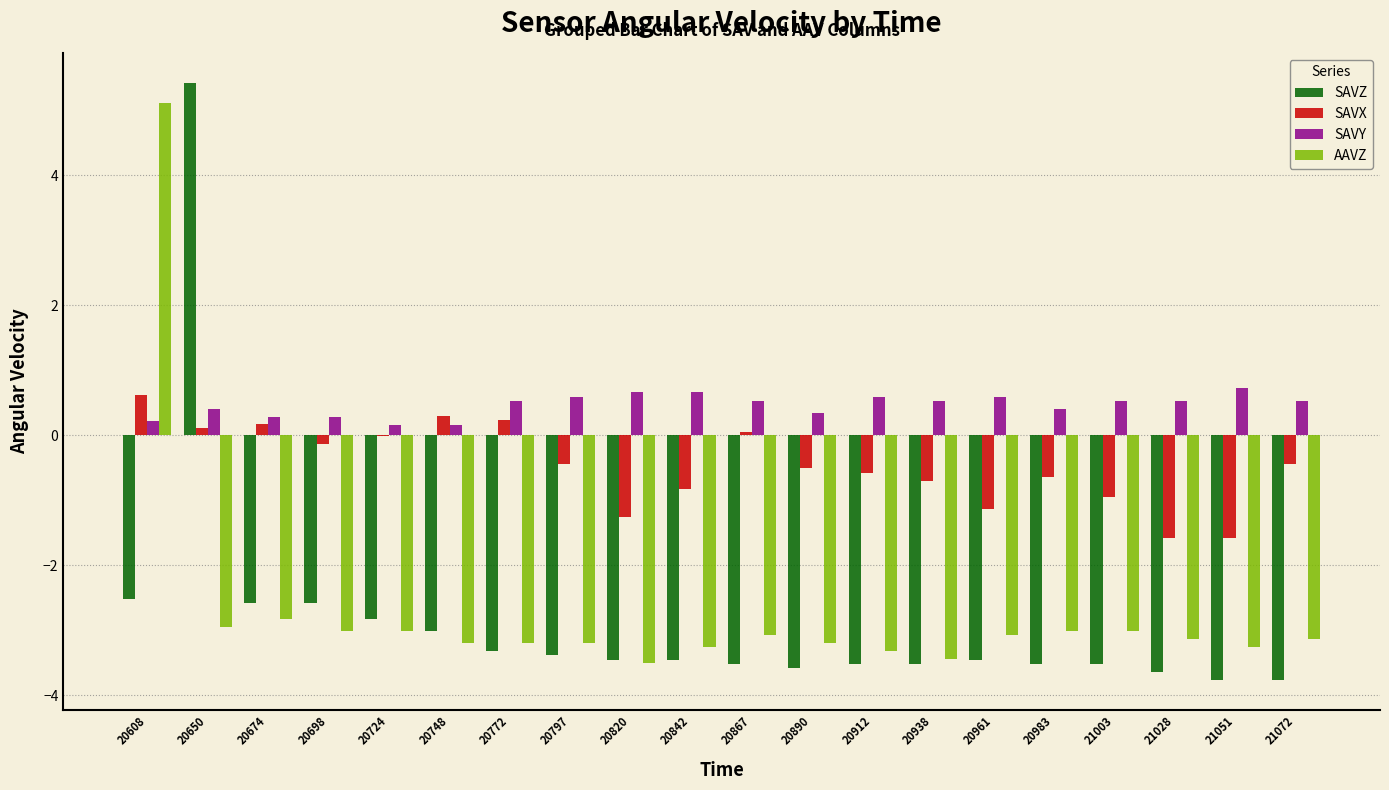

Are the bars horizontal?

No